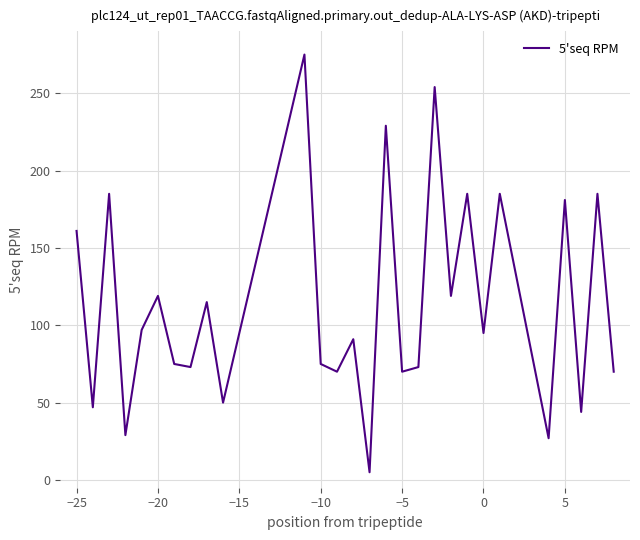

Reading left to right, extract all data points from this chart.

161	47	185	29	97	119	75	73	115	50	275	75	70	91	5	229	70	73	254	119	185	95	185	27	181	44	185	70